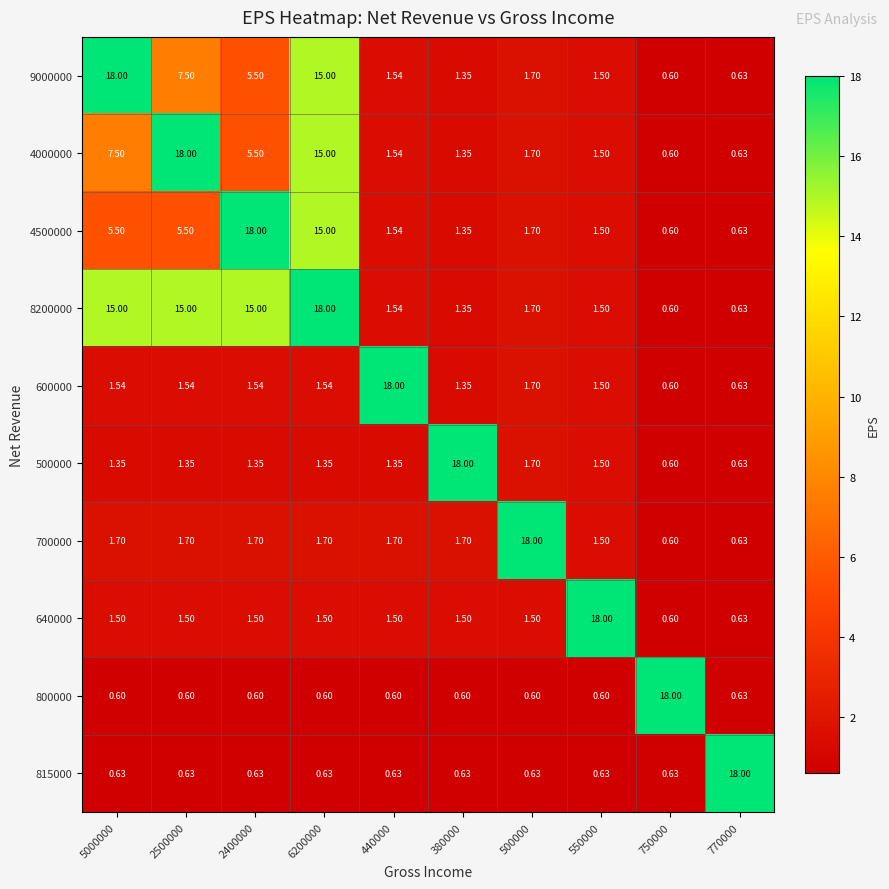

Is the value of 9000000 at 5000000 greater than the value of 600000 at 5000000?

Yes